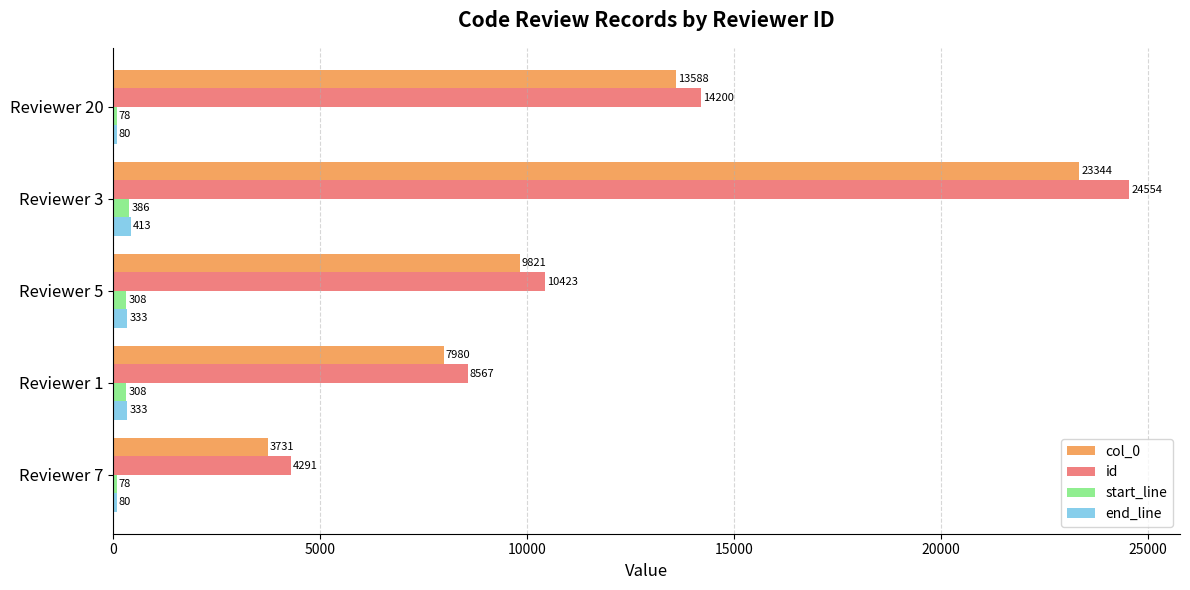

Rank the series by their maximum value, from highest to lowest.

id, col_0, end_line, start_line